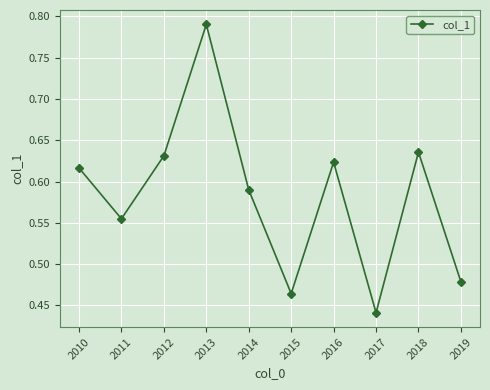

What is the sum of the values at 2014 and 2010?

1.2